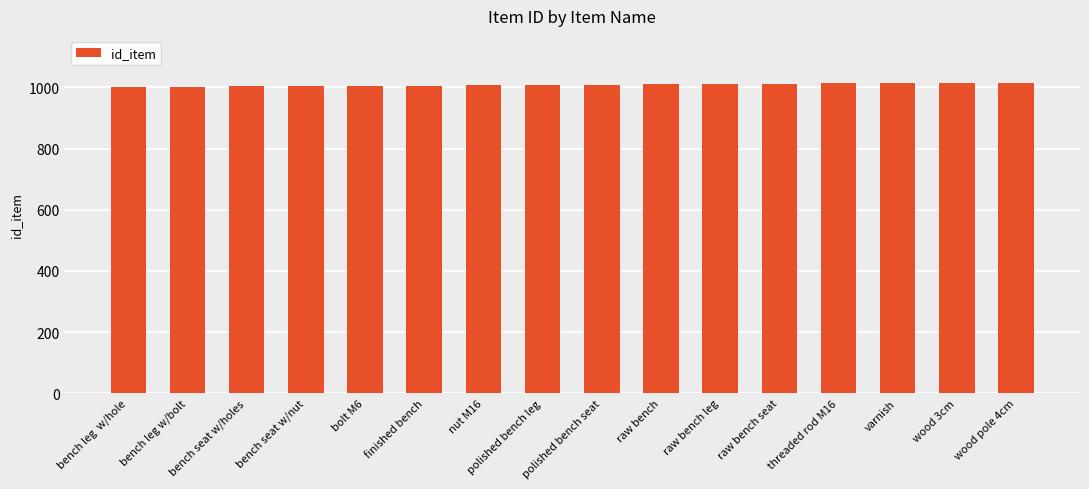

What is the sum of all values?

16136